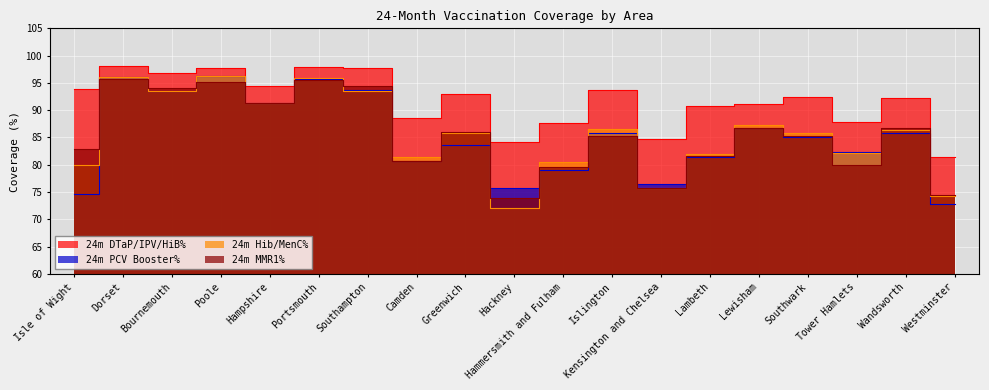

Between Greenwich and Westminster, which series saw the biggest shift?

24m Hib/MenC%